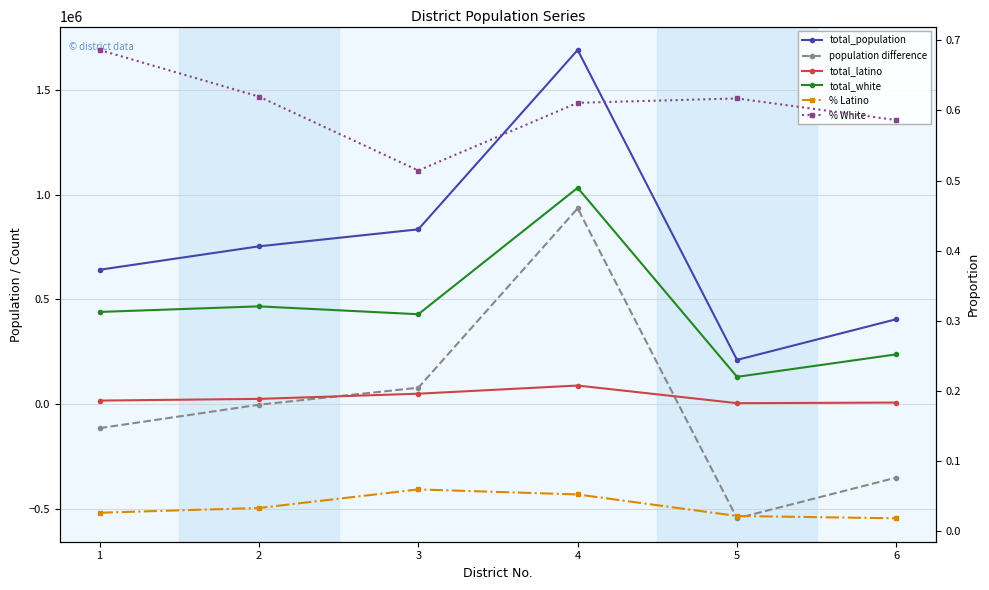

What is the lowest value of the total_latino series?

4600.0